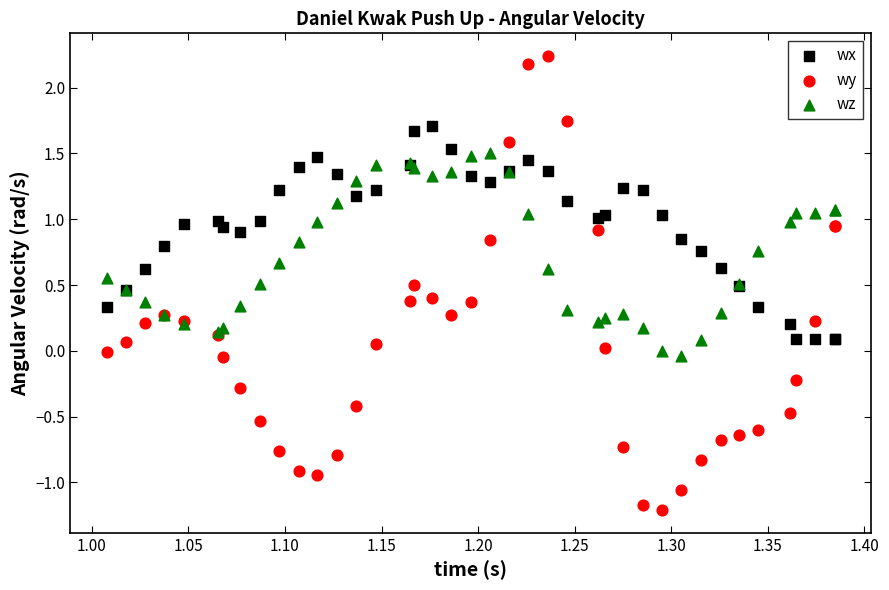

Which series contains the lowest Y value?

wy